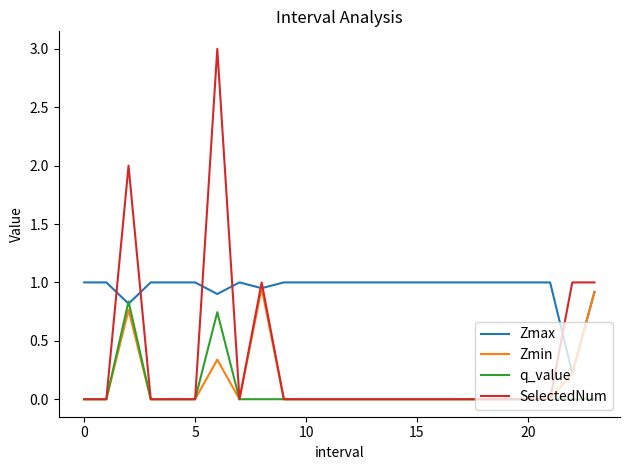

List the series in order of their peak value, lowest first.

q_value, Zmin, Zmax, SelectedNum